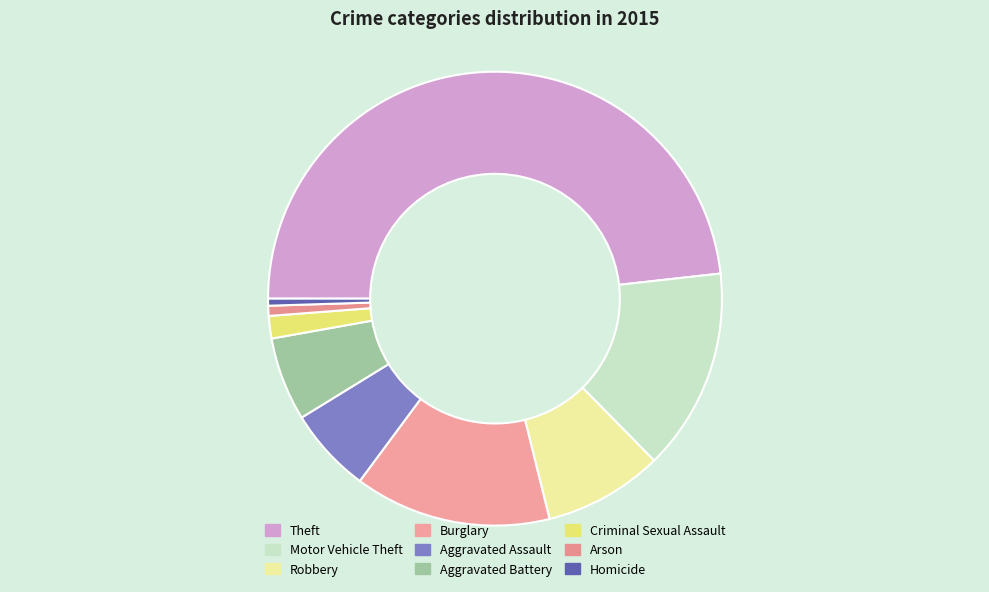

What is the largest slice in the pie chart?

Theft